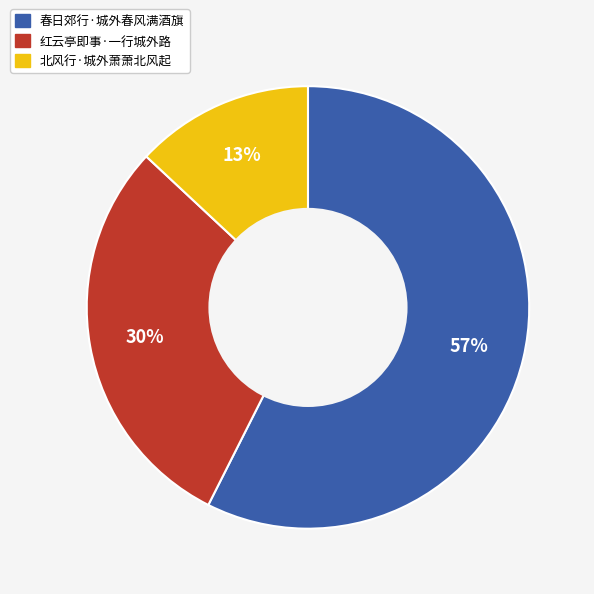

To the nearest percent, what is the combined percentage of 春日郊行·城外春风满酒旗 and 红云亭即事·一行城外路?

87%